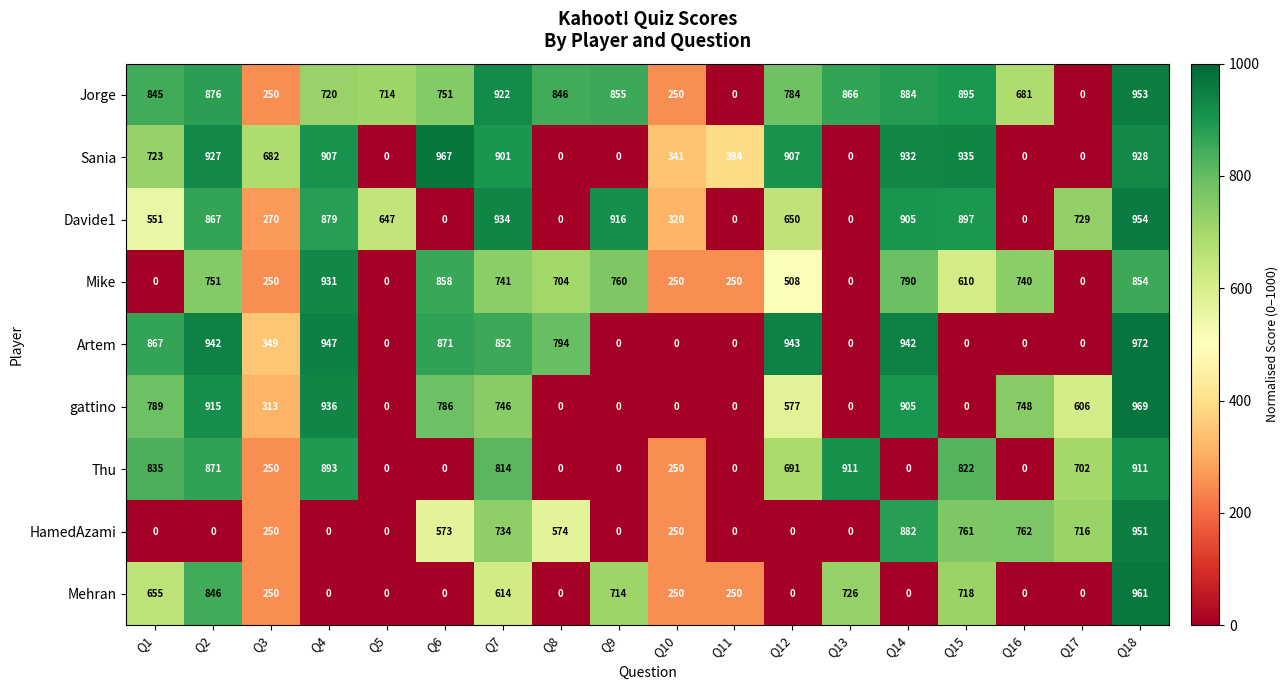

At how many categories does at least one series exceed 946?

3